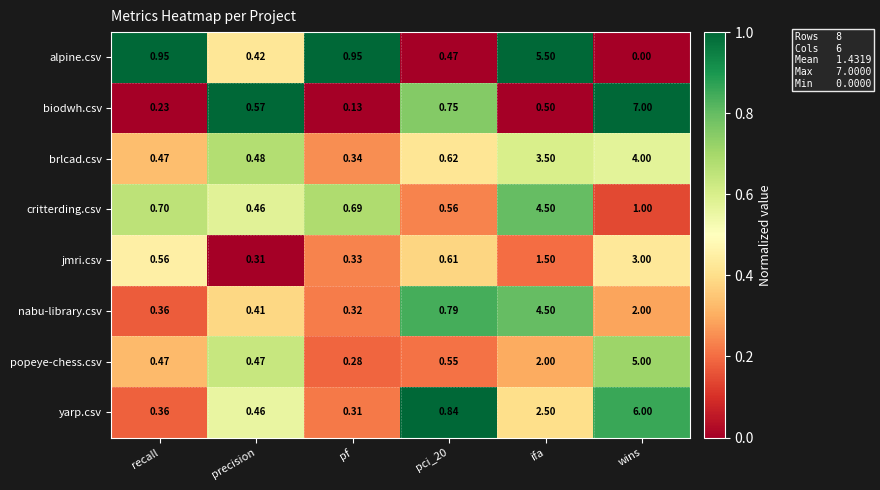

Which series changed the most between precision and wins?

biodwh.csv